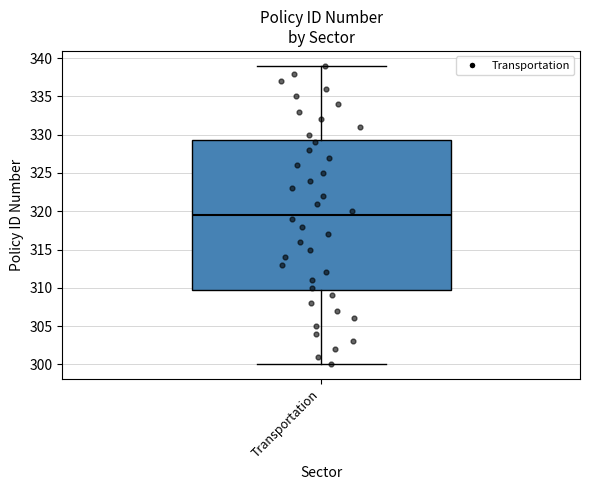

Where does the lower whisker of the box for Transportation end on the y-axis? The values are not printed on the chart, so give them approximately, as read against the axis.

300.0